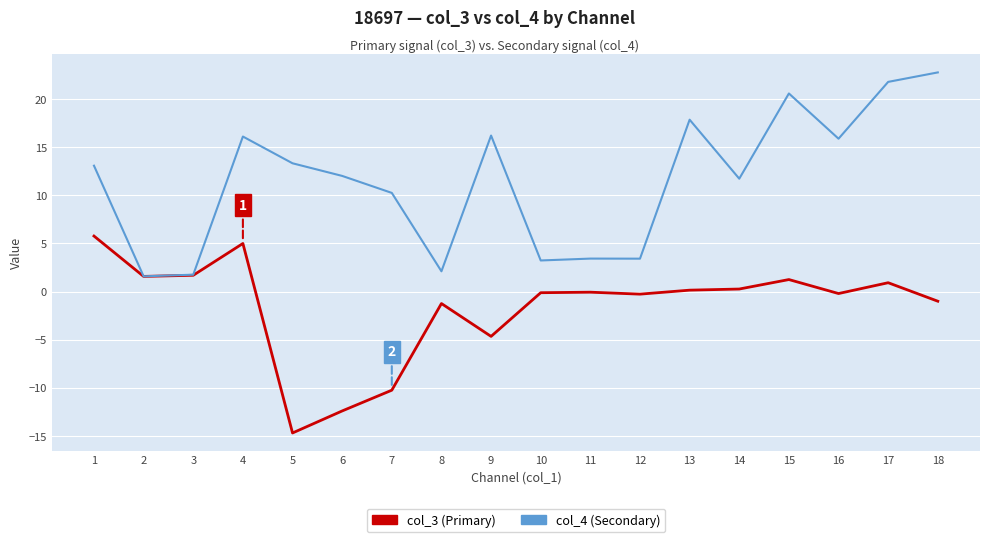

At 8, list the series in order from smallest to largest.

col_3 (Primary), col_4 (Secondary)